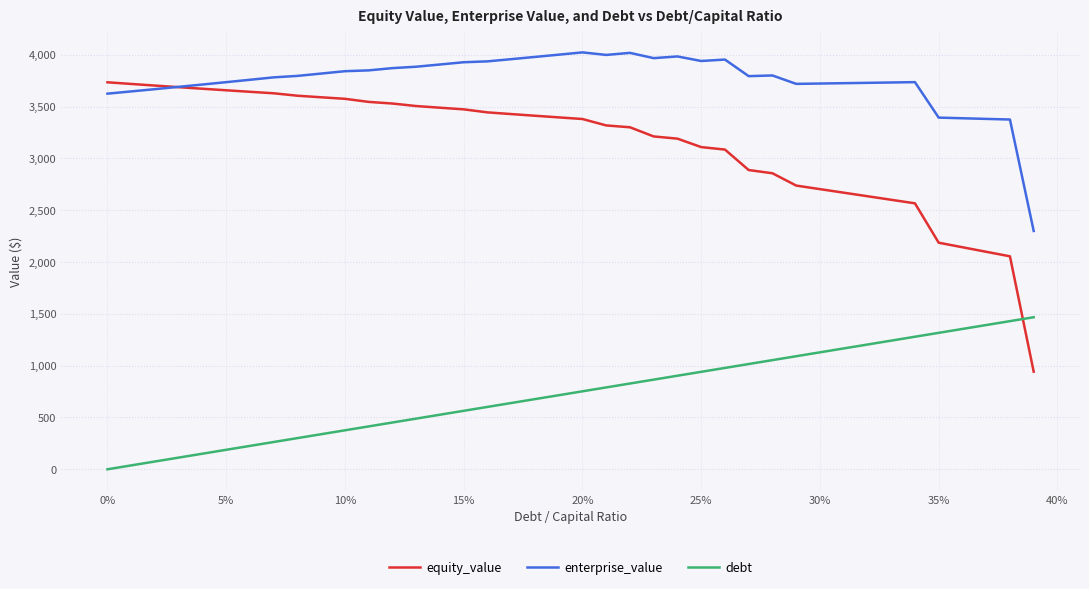

Which series has the widest spread of values?

equity_value